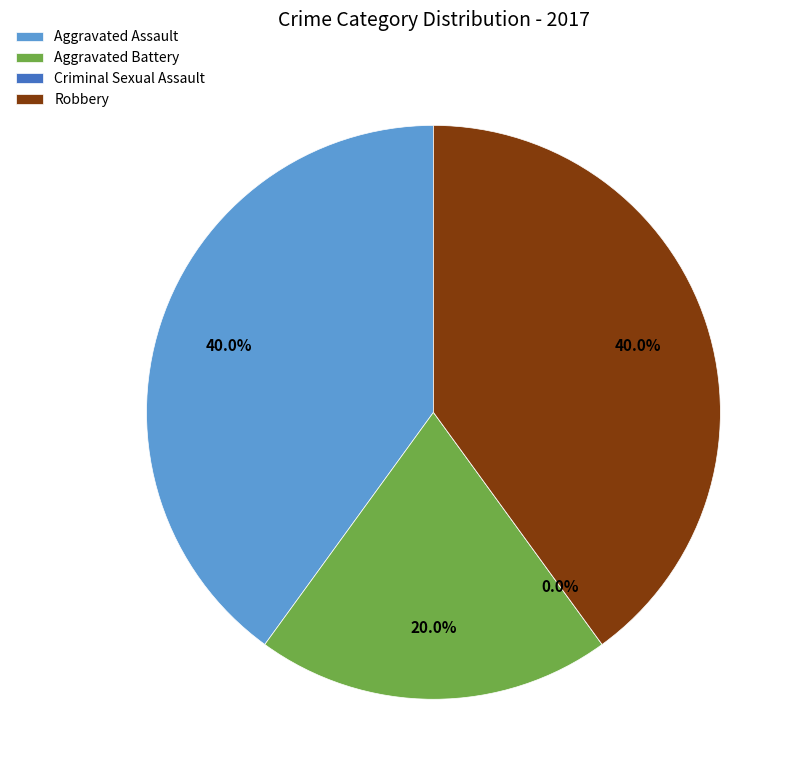

Which has a higher value, Criminal Sexual Assault or Aggravated Assault?

Aggravated Assault